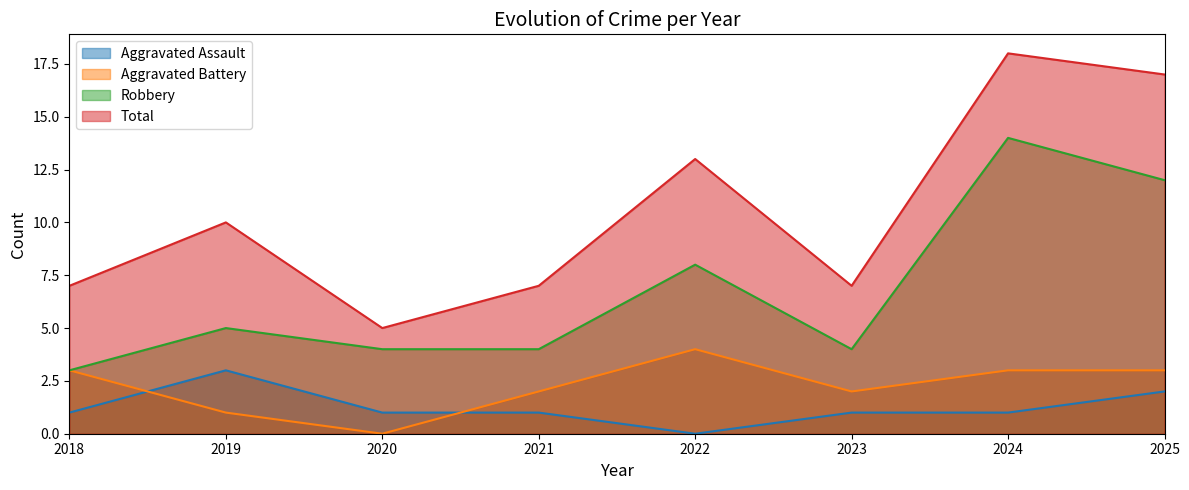

What is the difference between the highest and lowest values at 2025?

15